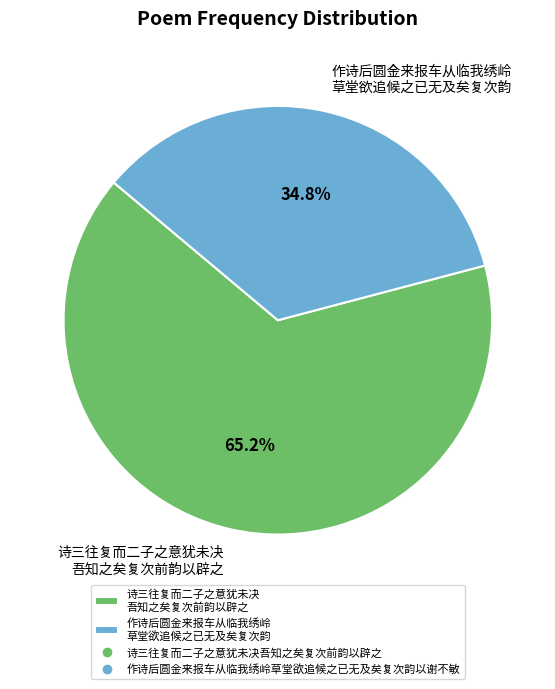

What percentage do 诗三往复而二子之意犹未决 吾知之矣复次前韵以辟之 and 作诗后圆金来报车从临我绣岭 草堂欲追候之已无及矣复次韵 together represent?

100.0%